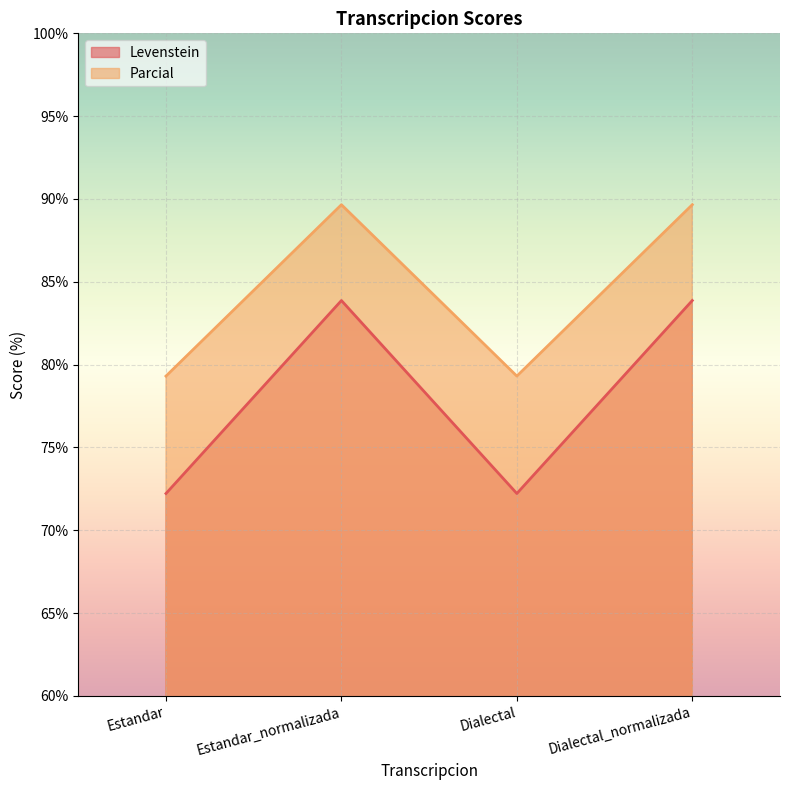

List the labels in order of Parcial value, largest first.

Estandar_normalizada, Dialectal_normalizada, Estandar, Dialectal